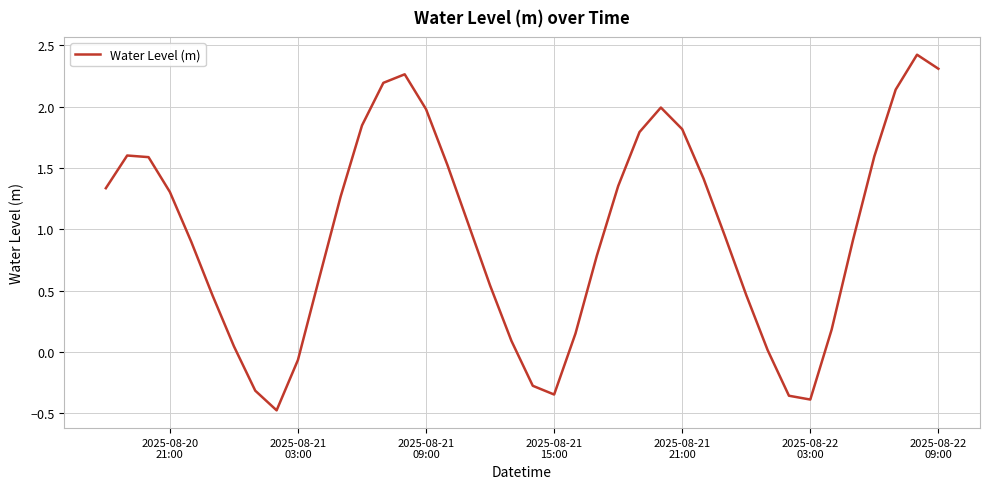

What is the smallest value displayed?

-0.5